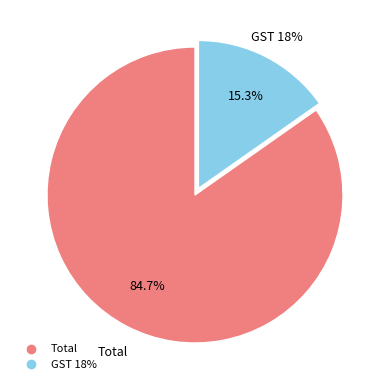

How many slices are in this pie chart?

2